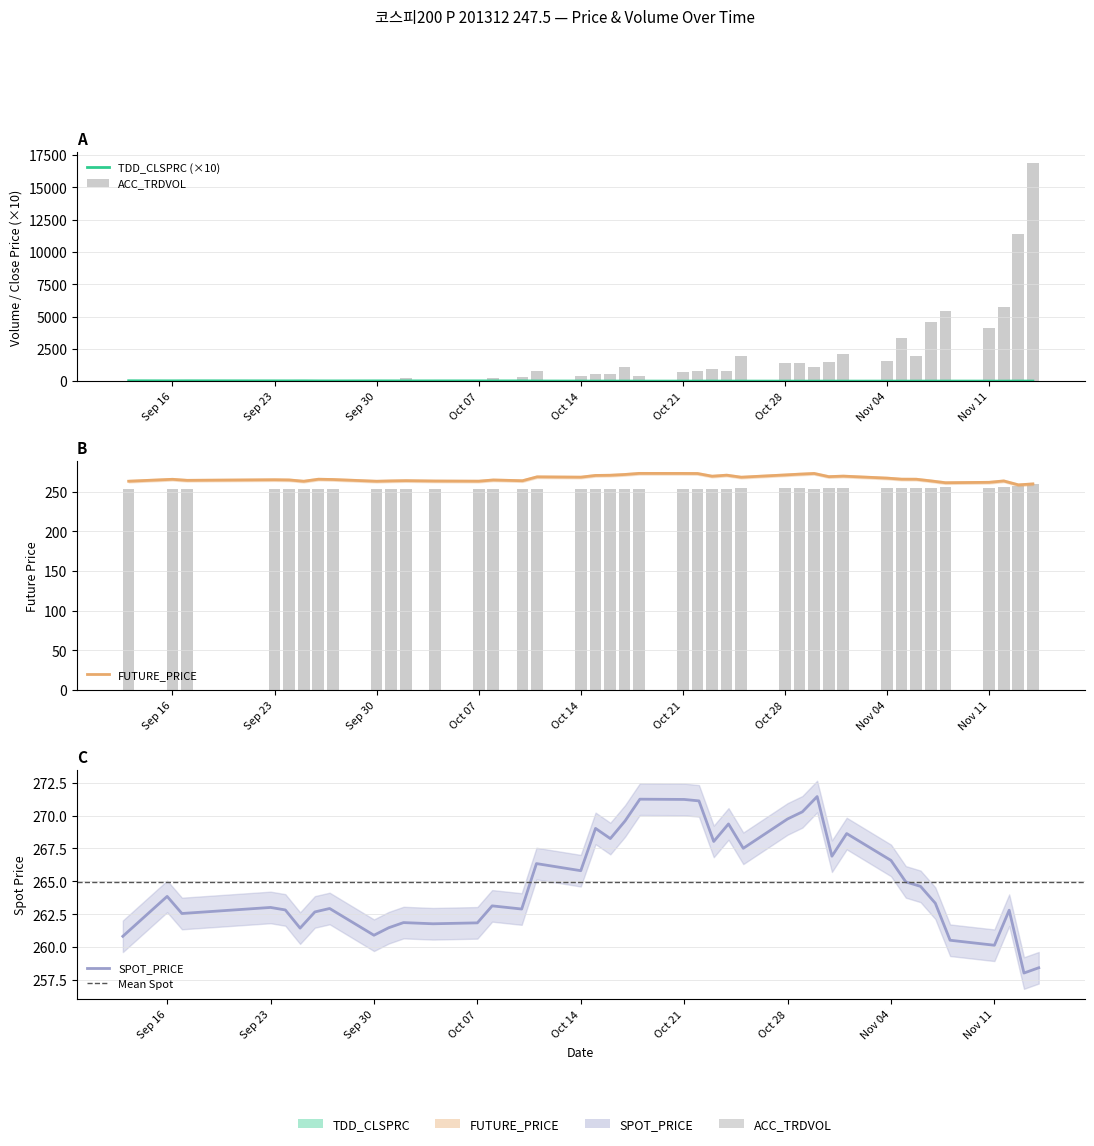

Where is TDD_CLSPRC nearest to the value 16?

2013-10-08